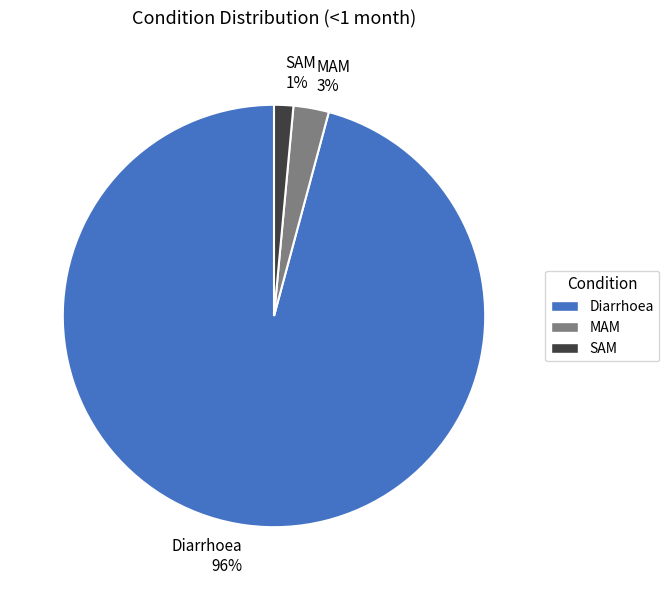

Is there any slice that represents more than half of the pie?

Yes